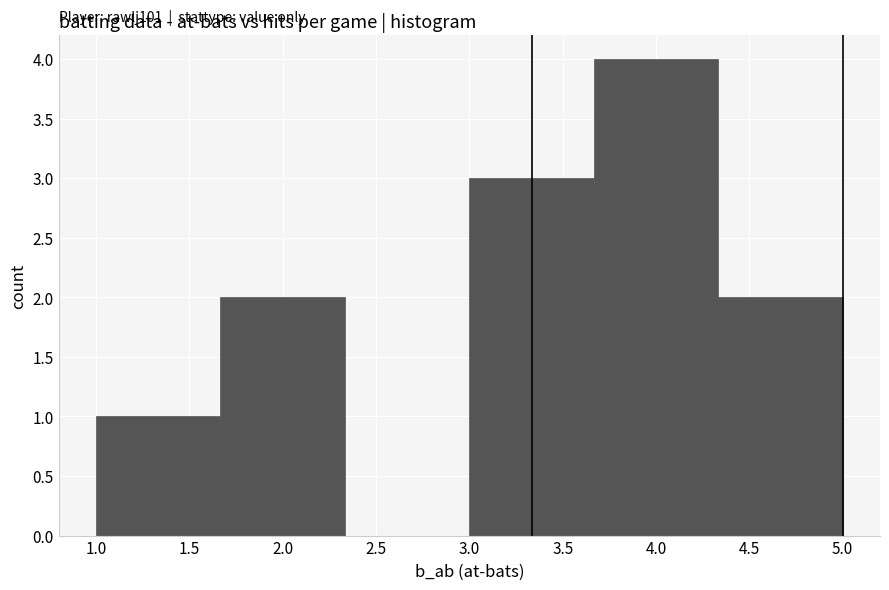

Over which range of the x-axis is the bar tallest?

3.65 to 4.35